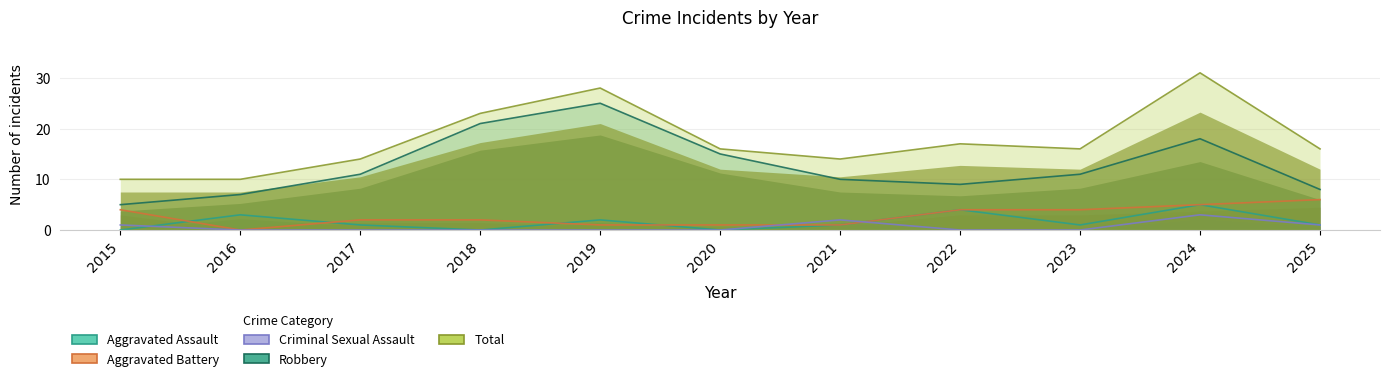

What is the greatest value displayed?

31